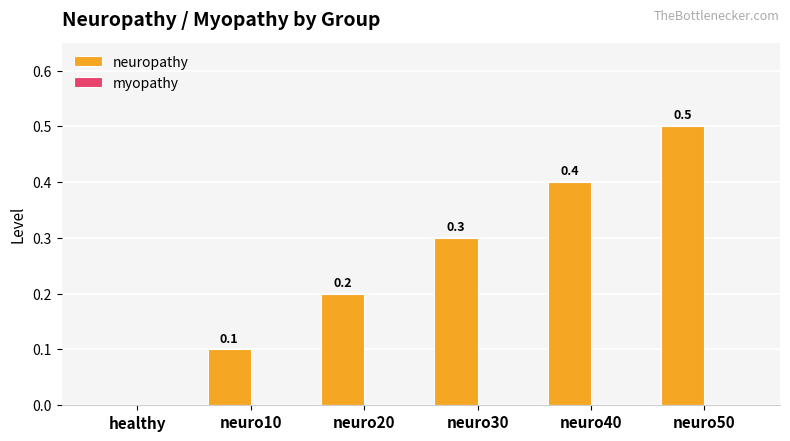

What is the sum of all values?

1.5